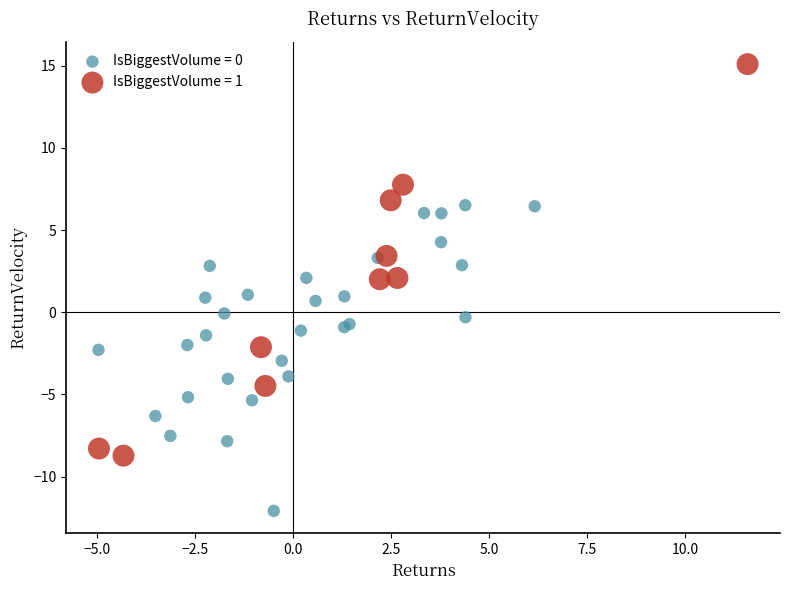

Which series has the widest spread of Y values?

IsBiggestVolume = 1